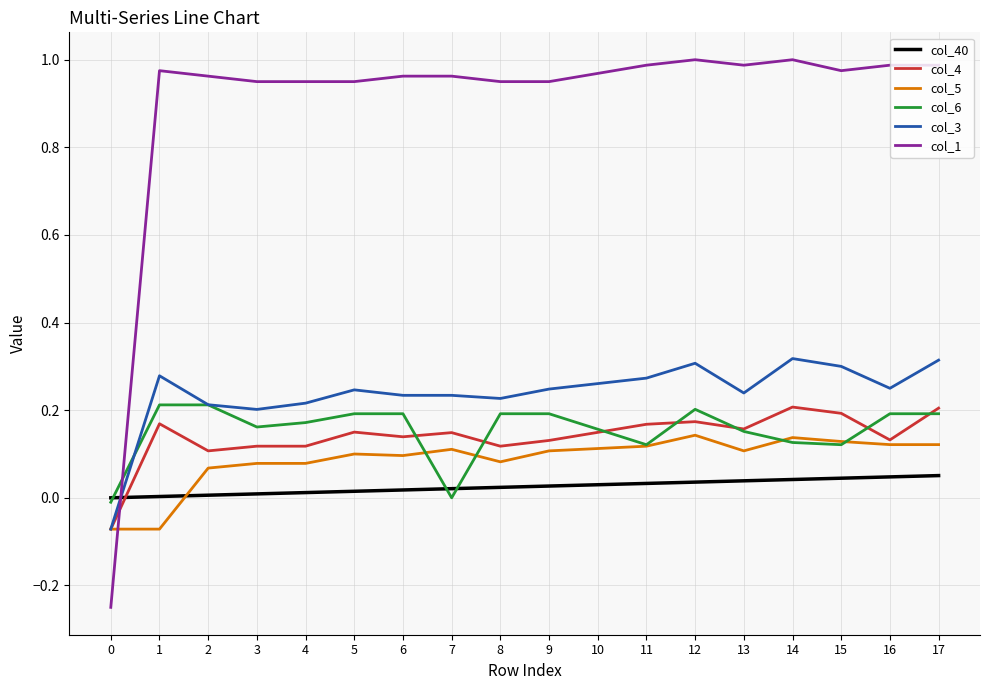

Is the value of col_3 at 11 greater than the value of col_5 at 14?

Yes